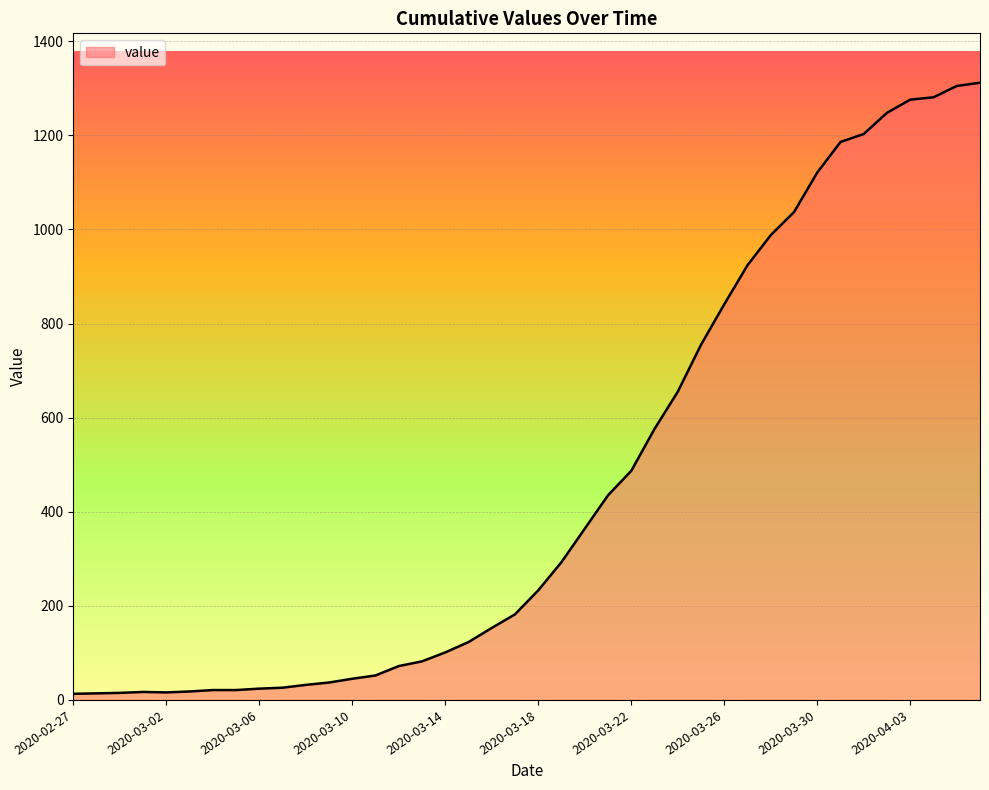

Rank the categories by value from highest to lowest.

2020-04-06, 2020-04-05, 2020-04-04, 2020-04-03, 2020-04-02, 2020-04-01, 2020-03-31, 2020-03-30, 2020-03-29, 2020-03-28, 2020-03-27, 2020-03-26, 2020-03-25, 2020-03-24, 2020-03-23, 2020-03-22, 2020-03-21, 2020-03-20, 2020-03-19, 2020-03-18, 2020-03-17, 2020-03-16, 2020-03-15, 2020-03-14, 2020-03-13, 2020-03-12, 2020-03-11, 2020-03-10, 2020-03-09, 2020-03-08, 2020-03-07, 2020-03-06, 2020-03-04, 2020-03-05, 2020-03-03, 2020-03-01, 2020-03-02, 2020-02-29, 2020-02-28, 2020-02-27